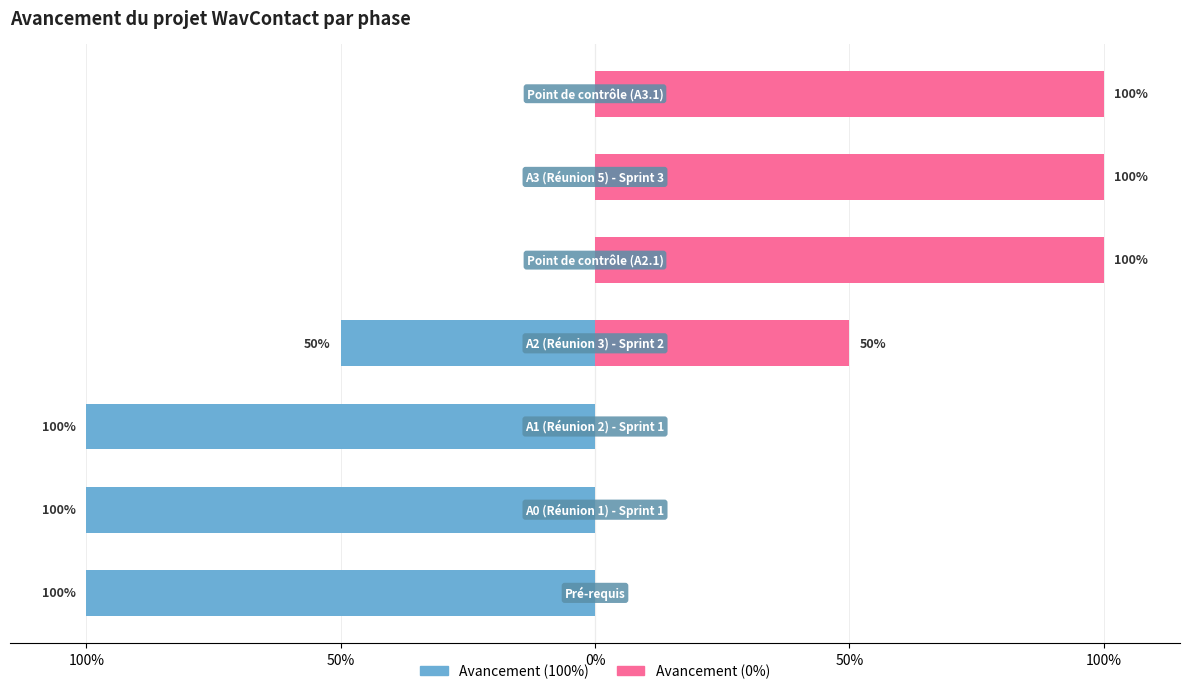

Reading left to right, what are all the values shown in this chart?

Avancement (100%): -1.0	-1.0	-1.0	-0.5	0.0	0.0	0.0
Avancement (0%): 0.0	0.0	0.0	0.5	1.0	1.0	1.0